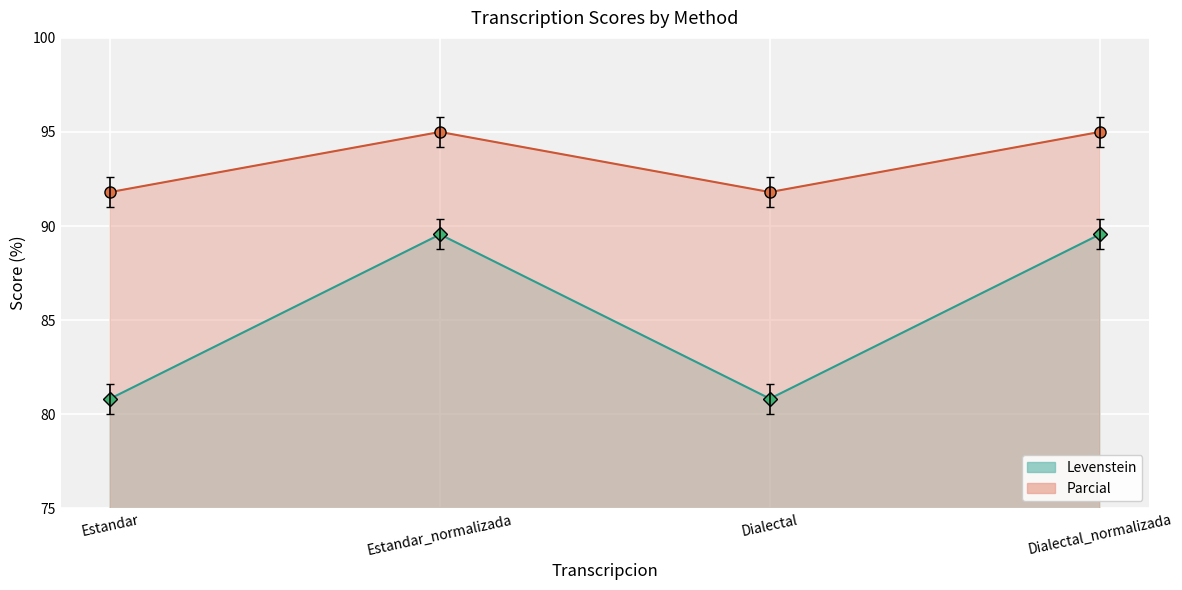

At which category does Parcial reach its first local valley?

Dialectal